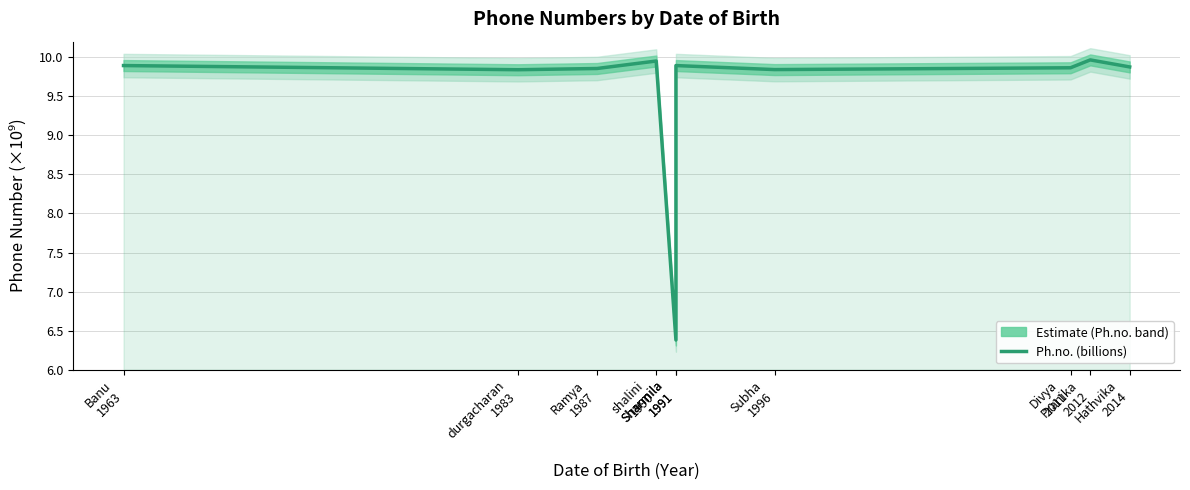

Rank the categories by value from lowest to highest.

Sharmila
1991, durgacharan
1983, Subha
1996, Ramya
1987, Divya
2011, Hathvika
2014, Banu
1963, Sharmila
1991, shalini
1990, Pranika
2012